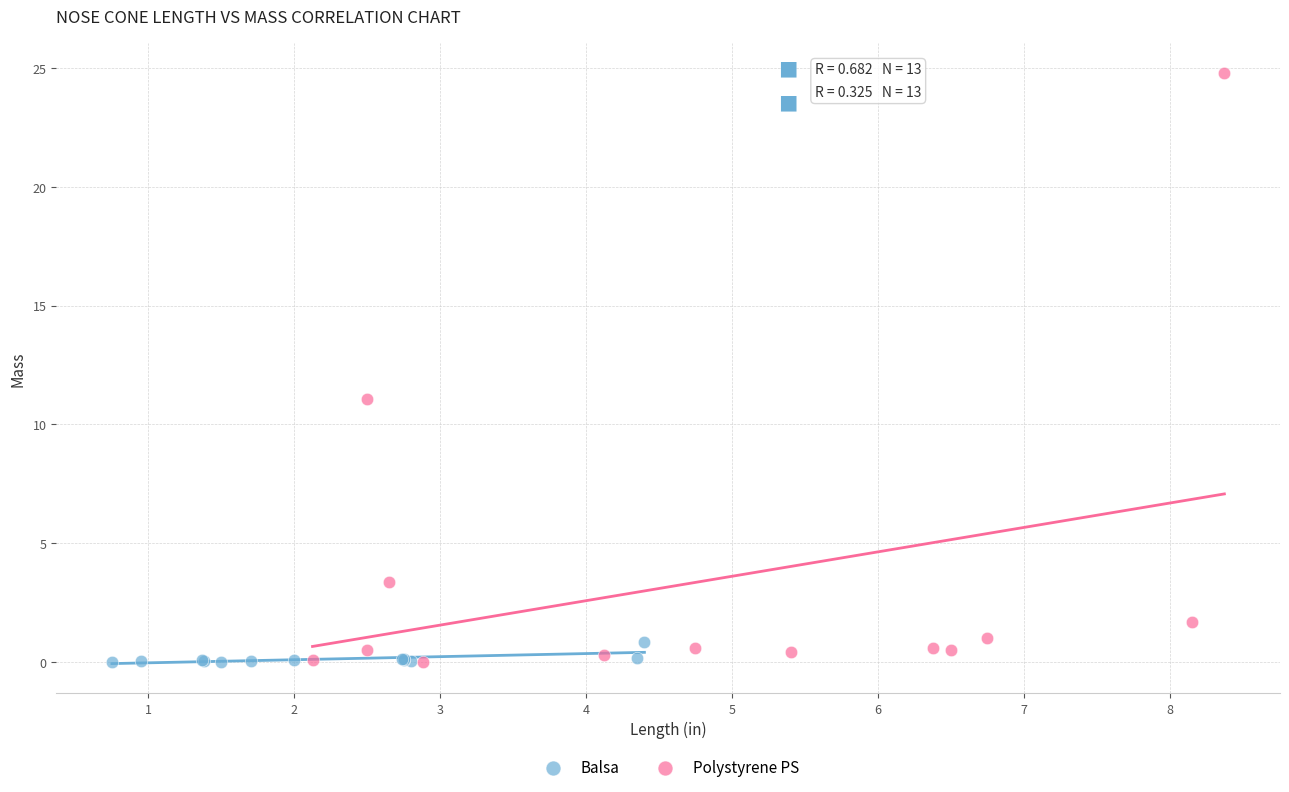

Which series contains the highest Y value?

Polystyrene PS